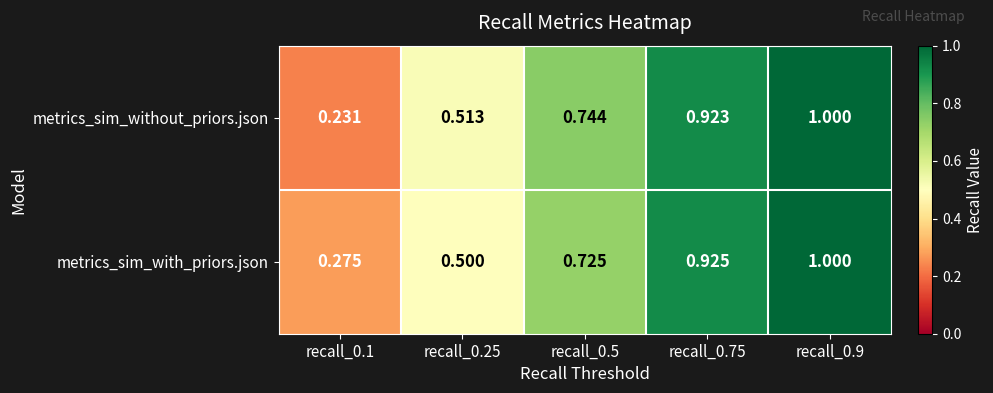

Rank the series by their average value, from highest to lowest.

metrics_sim_with_priors.json, metrics_sim_without_priors.json